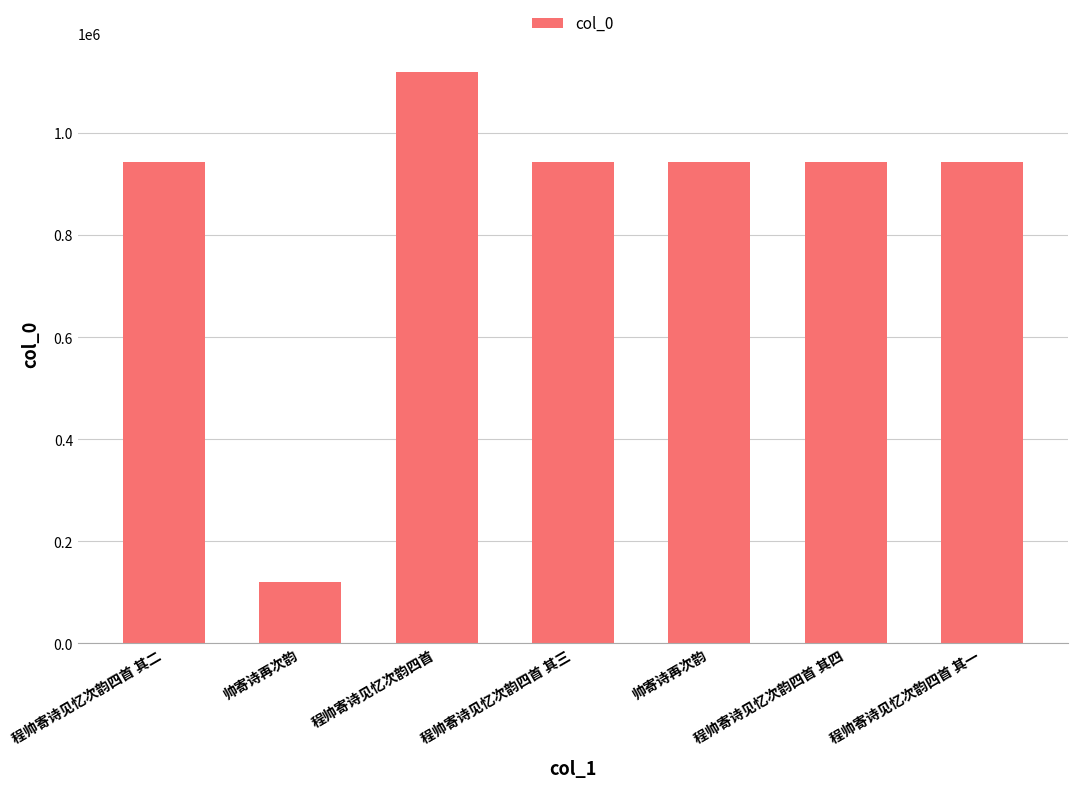

Is it true that the value at 帅寄诗再次韵 is 1395765?

False